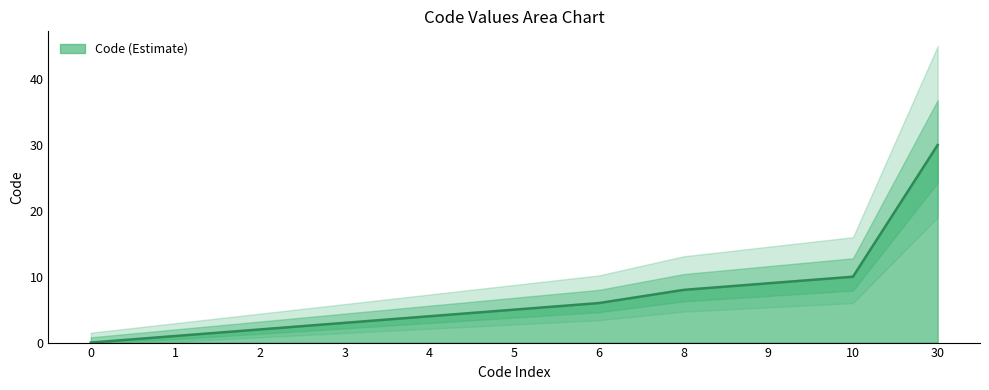

Reading left to right, what are all the values shown in this chart?

0=0	1=1	2=2	3=3	4=4	5=5	6=6	8=8	9=9	10=10	30=30